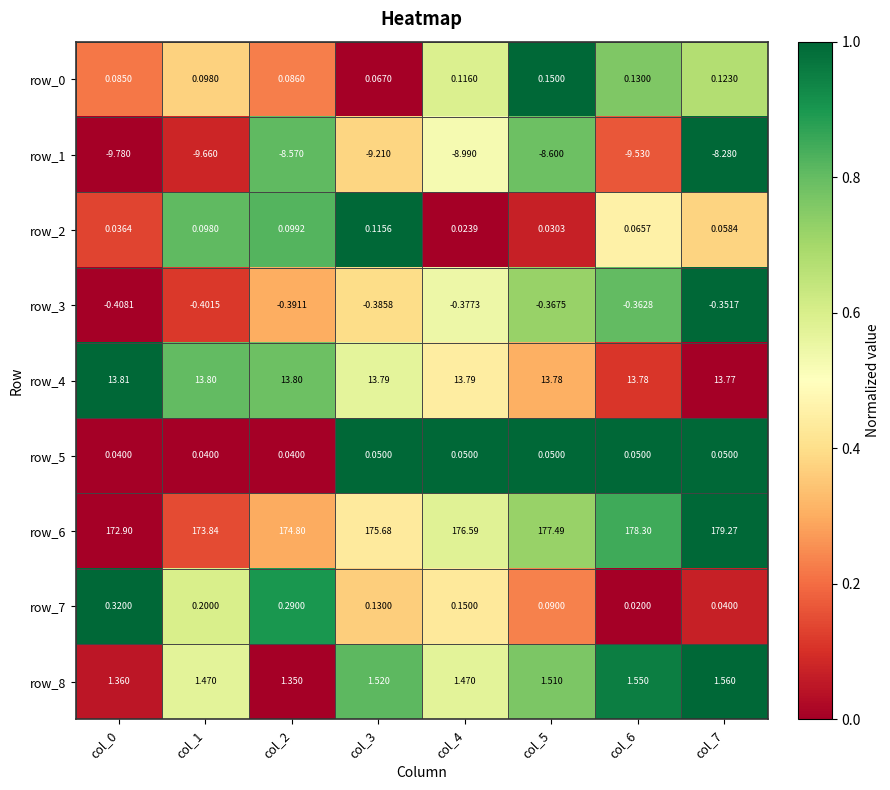

Is the value of row_8 at col_0 greater than the value of row_1 at col_2?

Yes